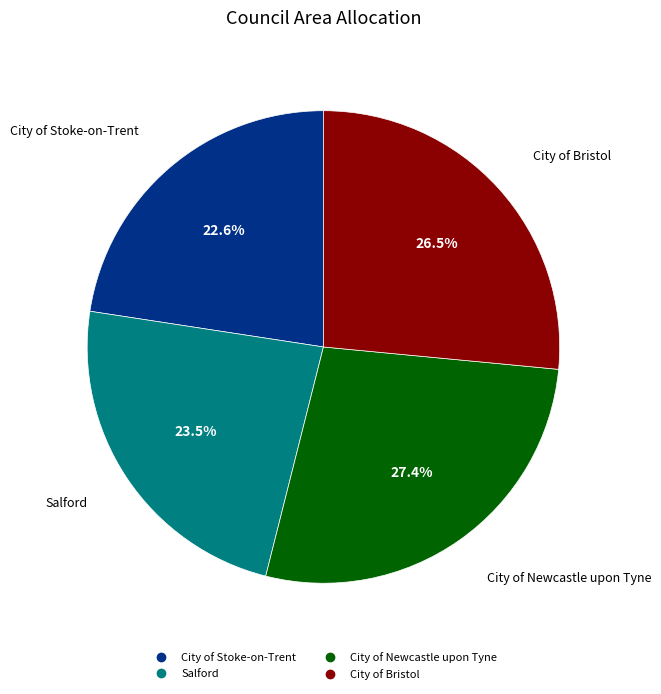

Between City of Stoke-on-Trent and Salford, which is larger?

Salford